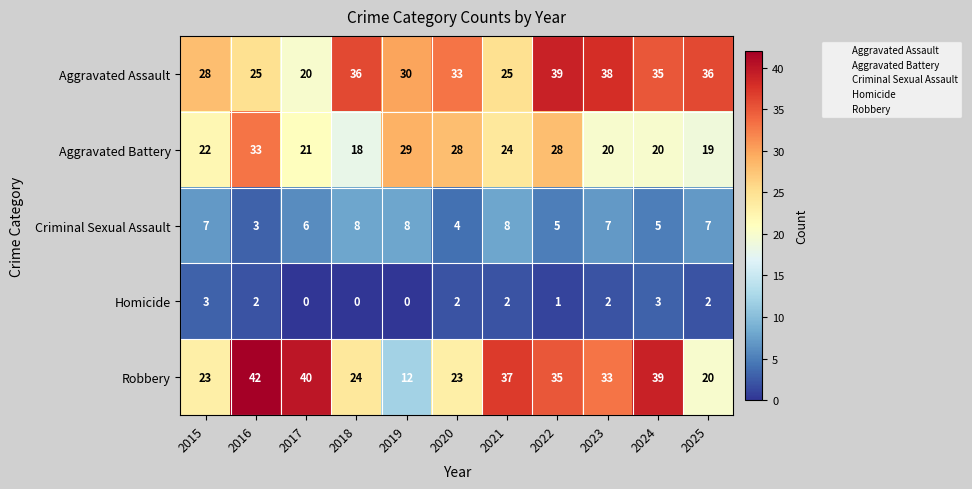

What is the average value of the Robbery series?

30